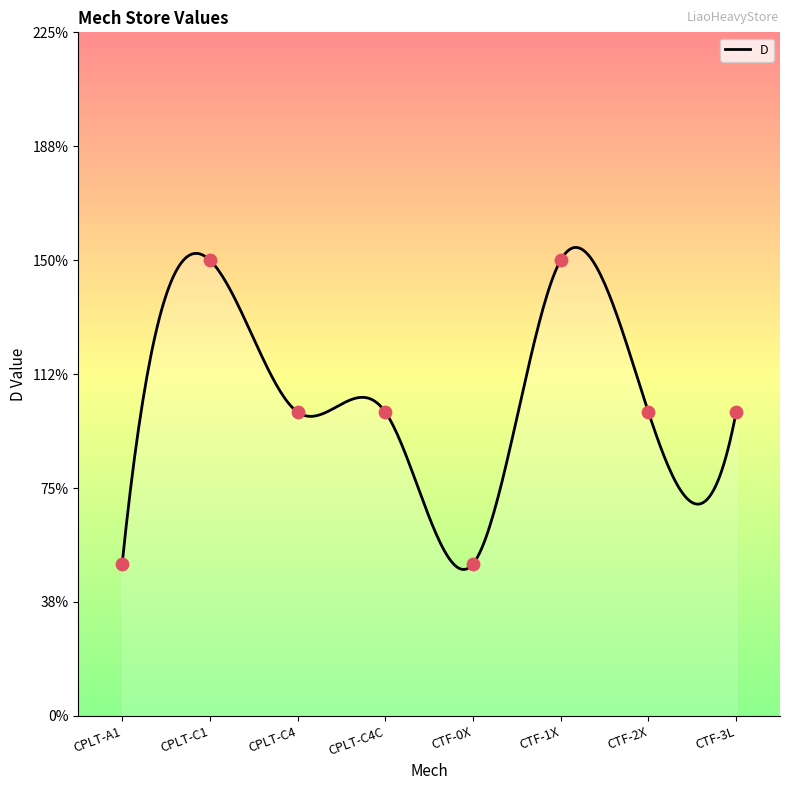

What is the change in value from CPLT-A1 to CTF-1X?

+2